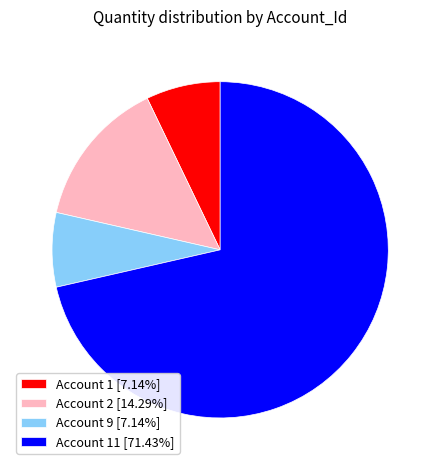

Is the sum of Account 2 [14.29%] and Account 1 [7.14%] greater than half?

No